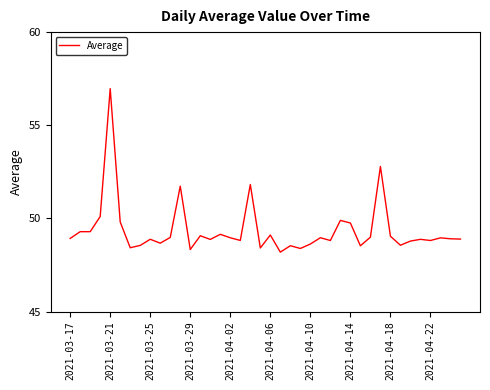

What is the smallest value displayed?

48.2